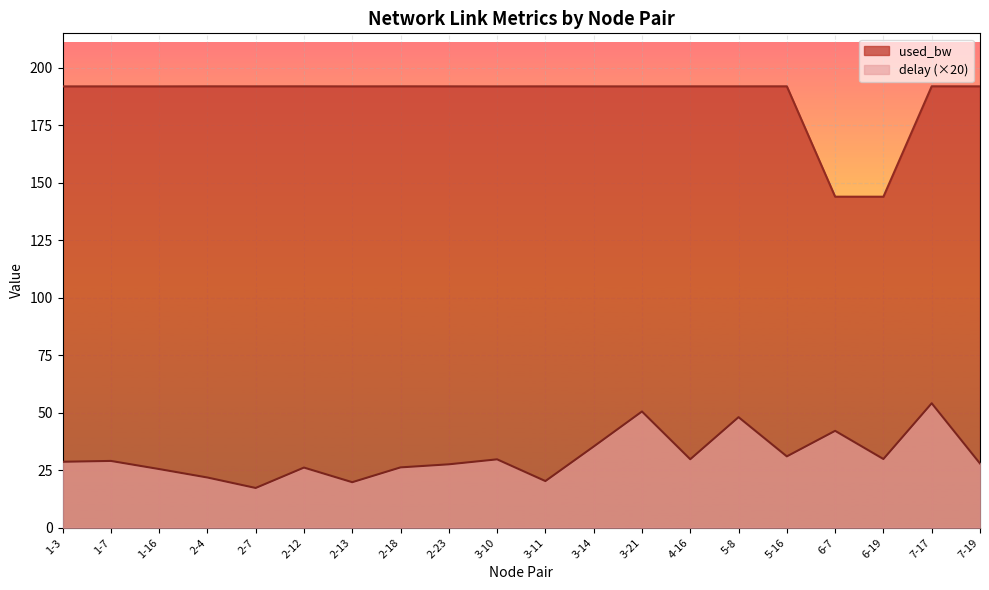

At which label does used_bw first exceed 191?

1-3